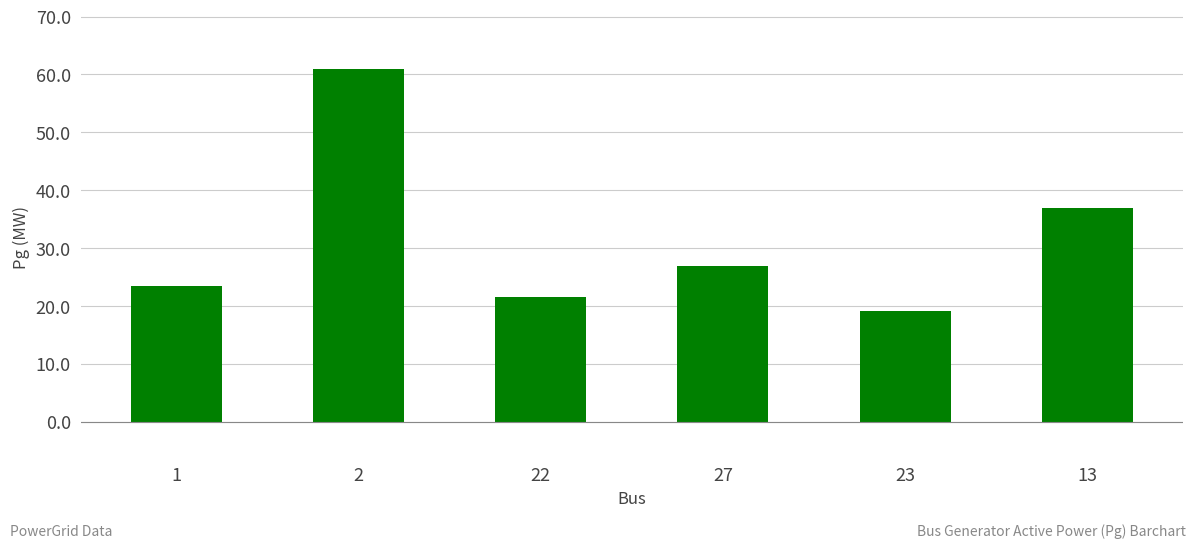

At which category does the chart reach its peak across all series?

2